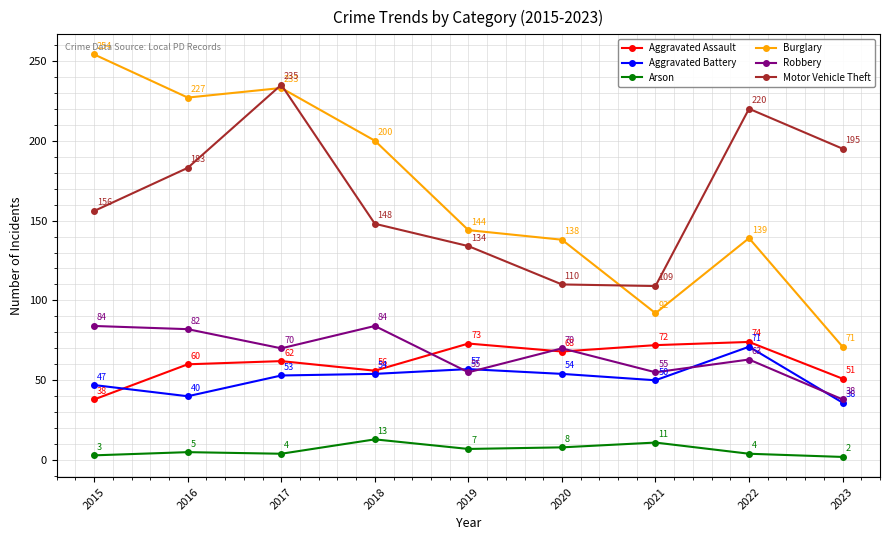

At which category is the sum across all series the highest?

2017